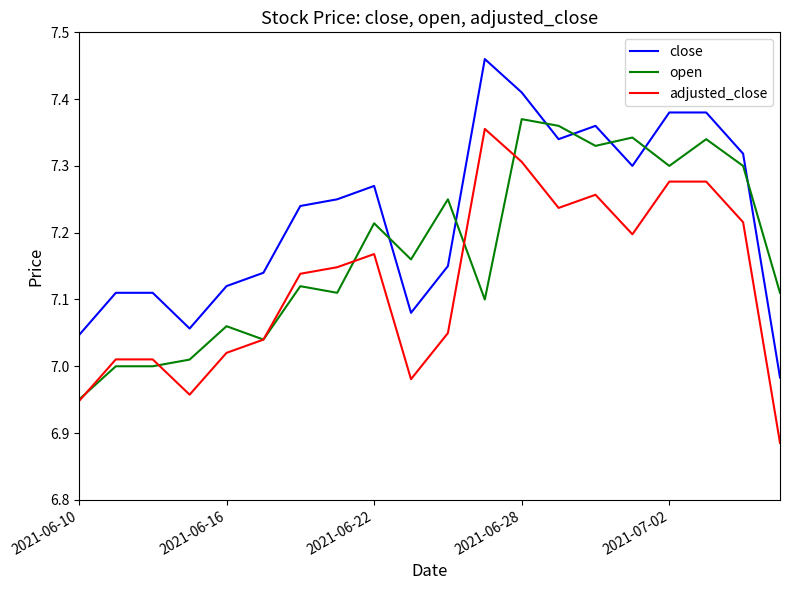

True or false: close and adjusted_close intersect in this chart.

False